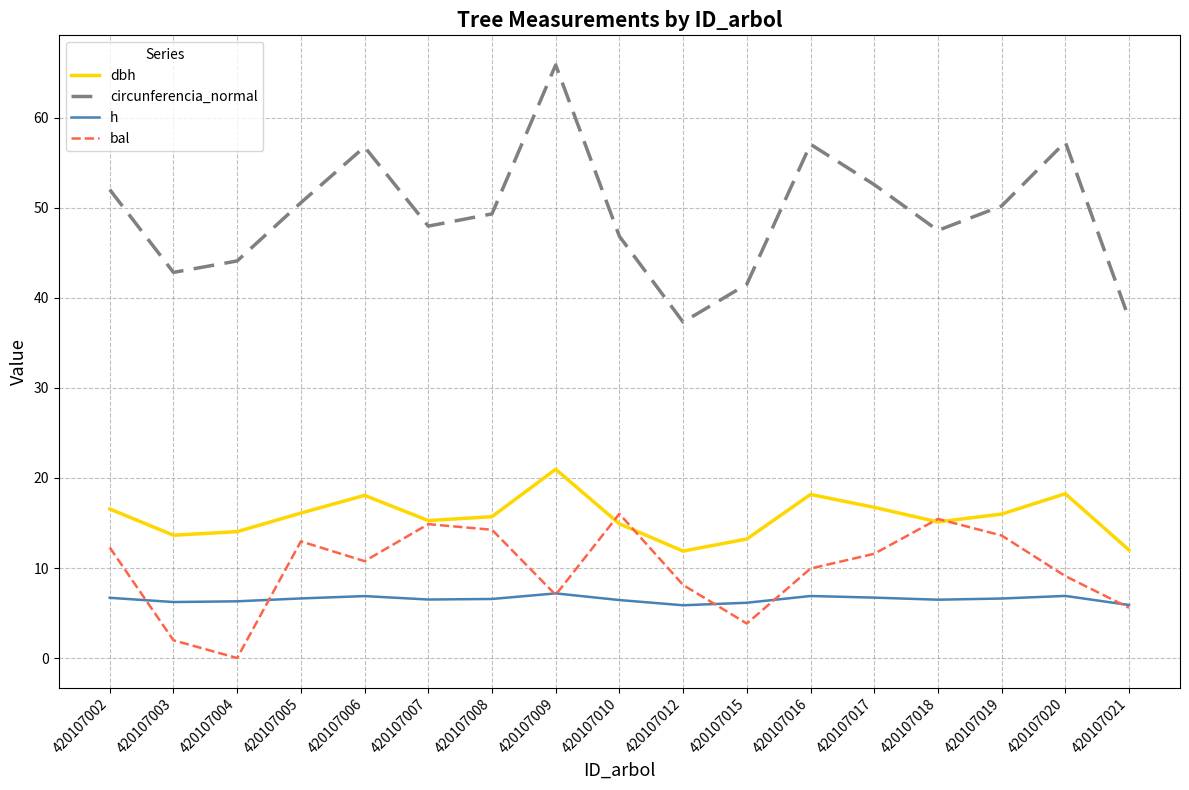

True or false: h and dbh cross at least once.

False